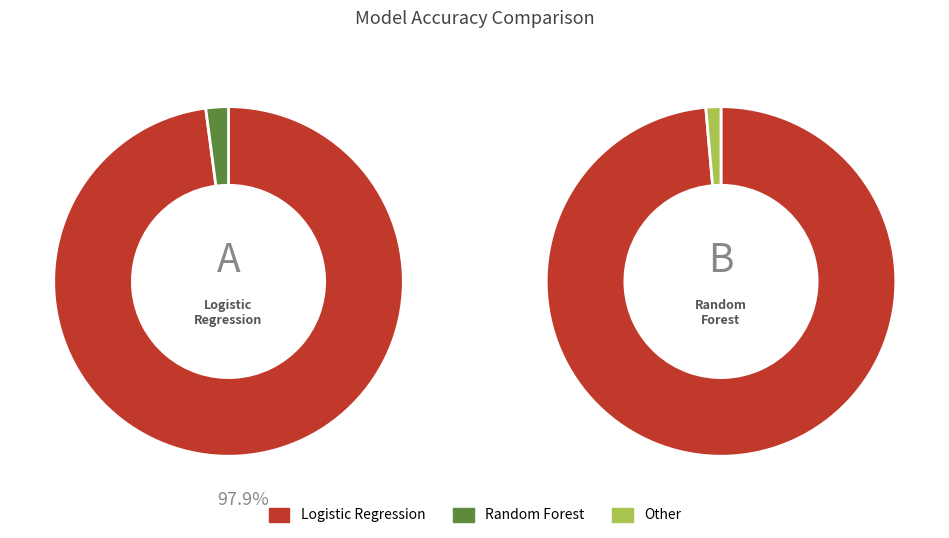

Is the sum of Random Forest and Logistic Regression greater than half?

Yes